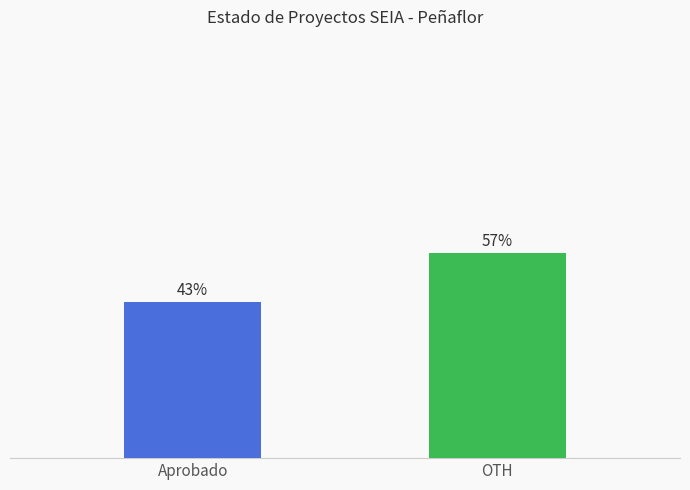

Between OTH and Aprobado, which is larger?

OTH